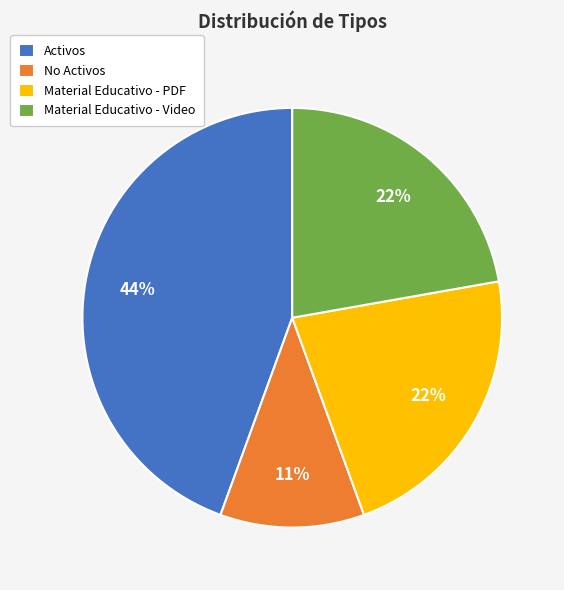

To the nearest percent, what is the difference between the largest and smallest slice percentages?

33%